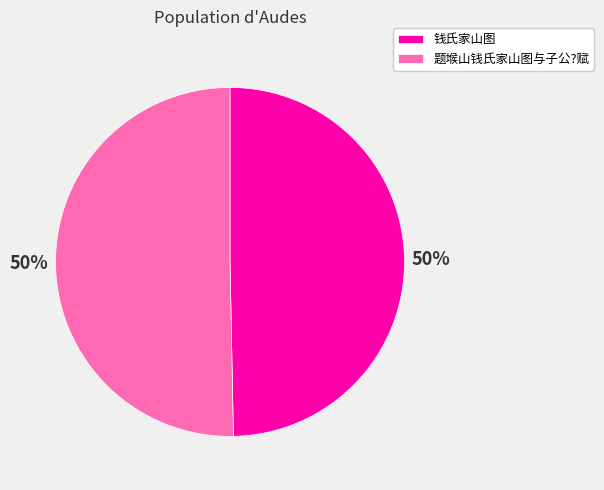

True or false: 钱氏家山图 accounts for 62% of the total.

False